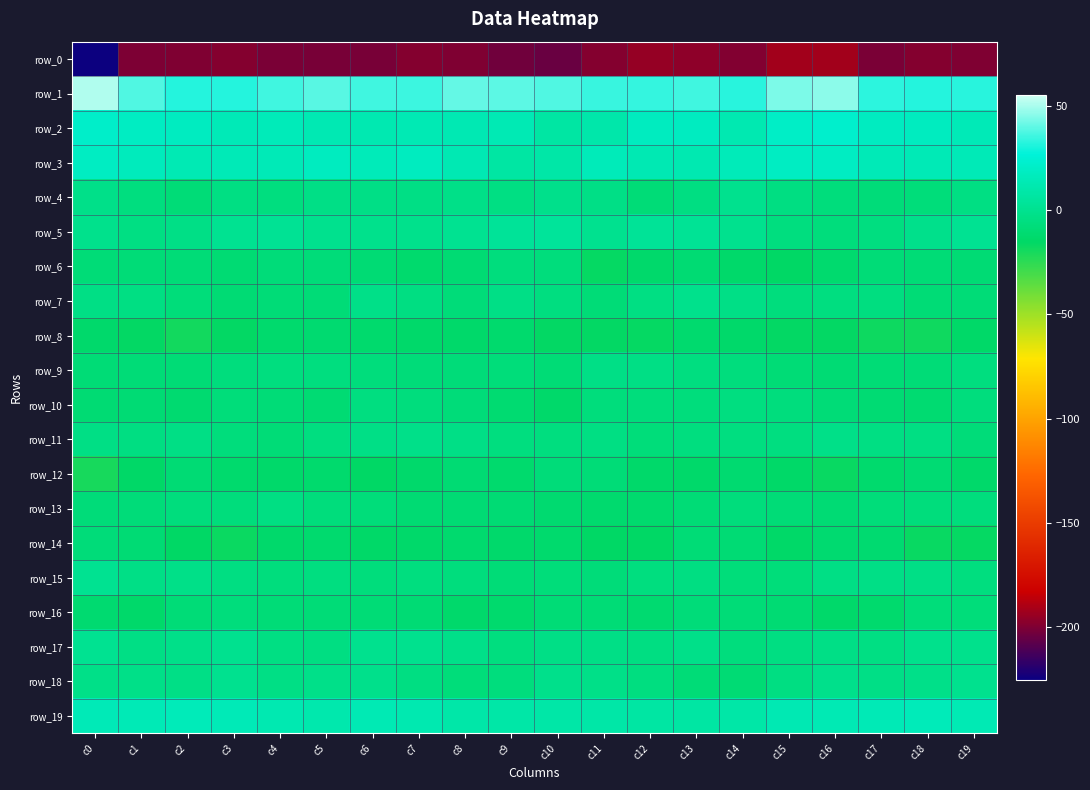

The row_13 series shows -9.6 at c3. True or false?

False